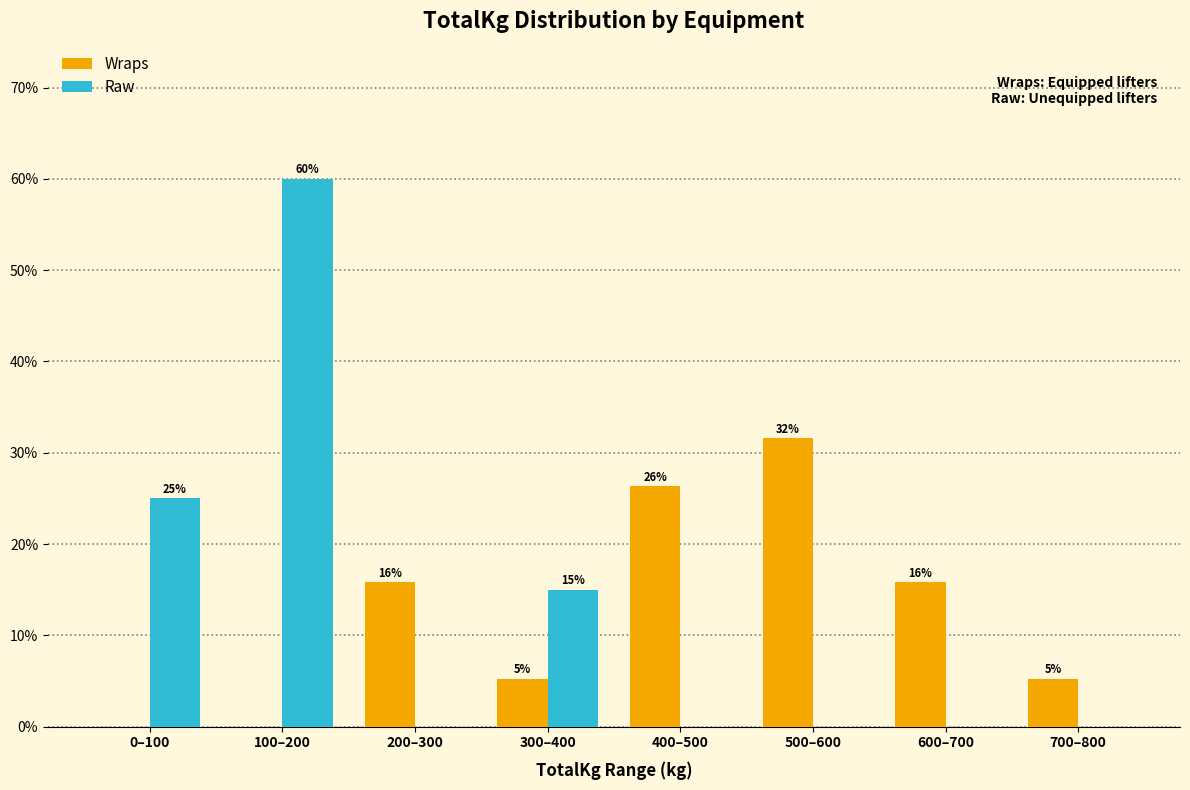

Reading left to right, extract all data points from this chart.

Wraps: 0.0	0.0	15.8	5.3	26.3	31.6	15.8	5.3
Raw: 25.0	60.0	0.0	15.0	0.0	0.0	0.0	0.0